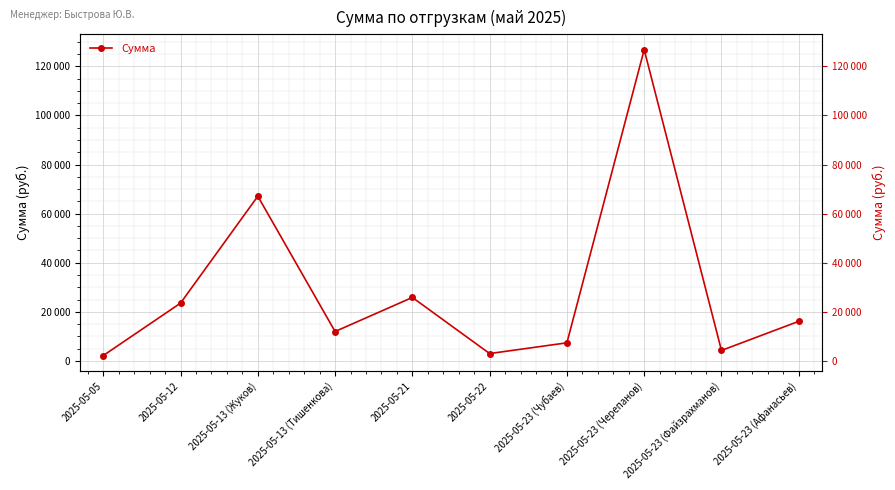

True or false: the data shows 12373 at 2025-05-23 (Чубаев).

False